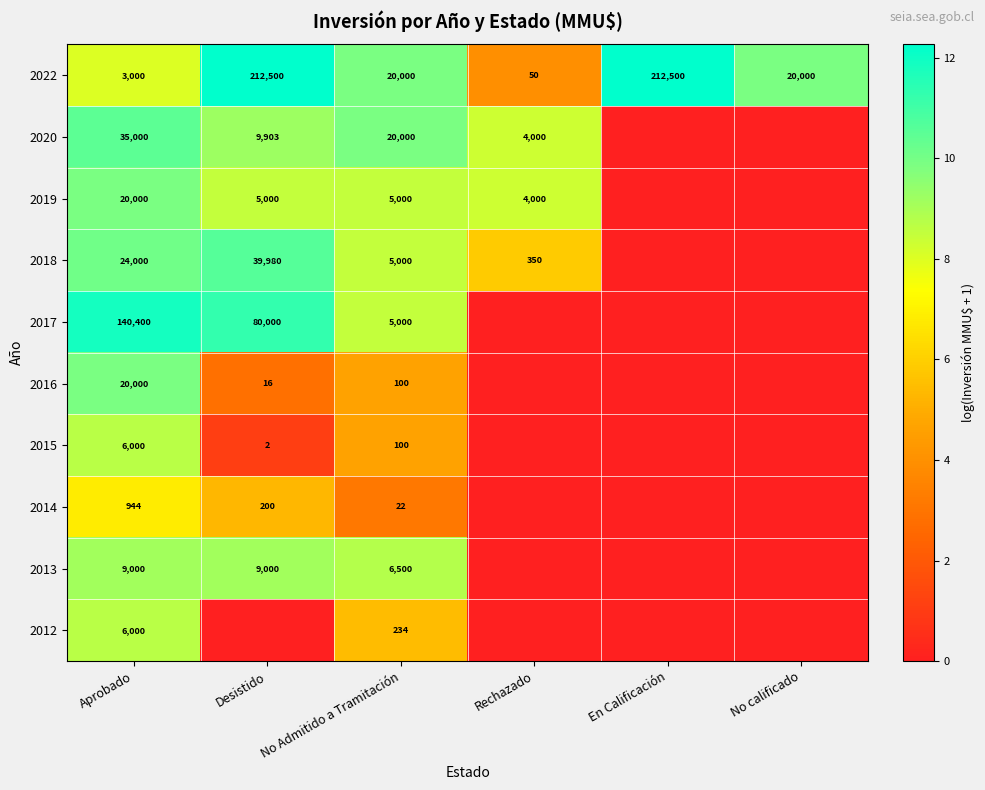

Which has a higher value, En Calificación or No Admitido a Tramitación?

En Calificación